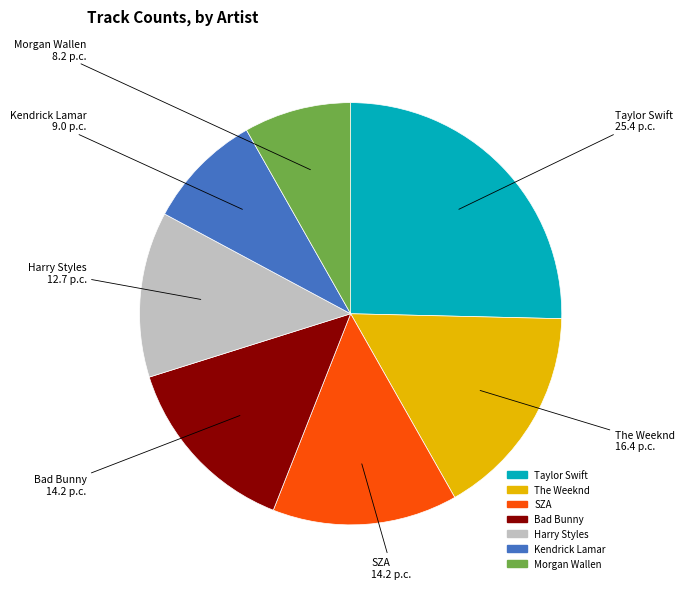

What is the smallest slice in the pie chart?

Morgan Wallen